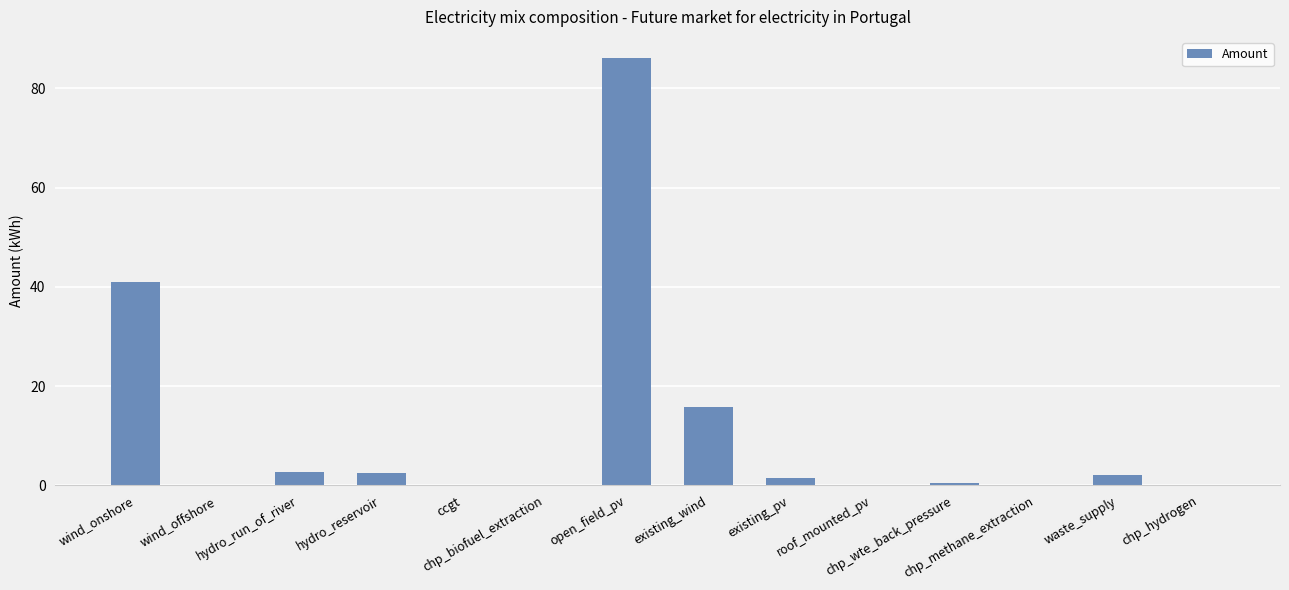

What is the maximum value shown in the chart?

86.1